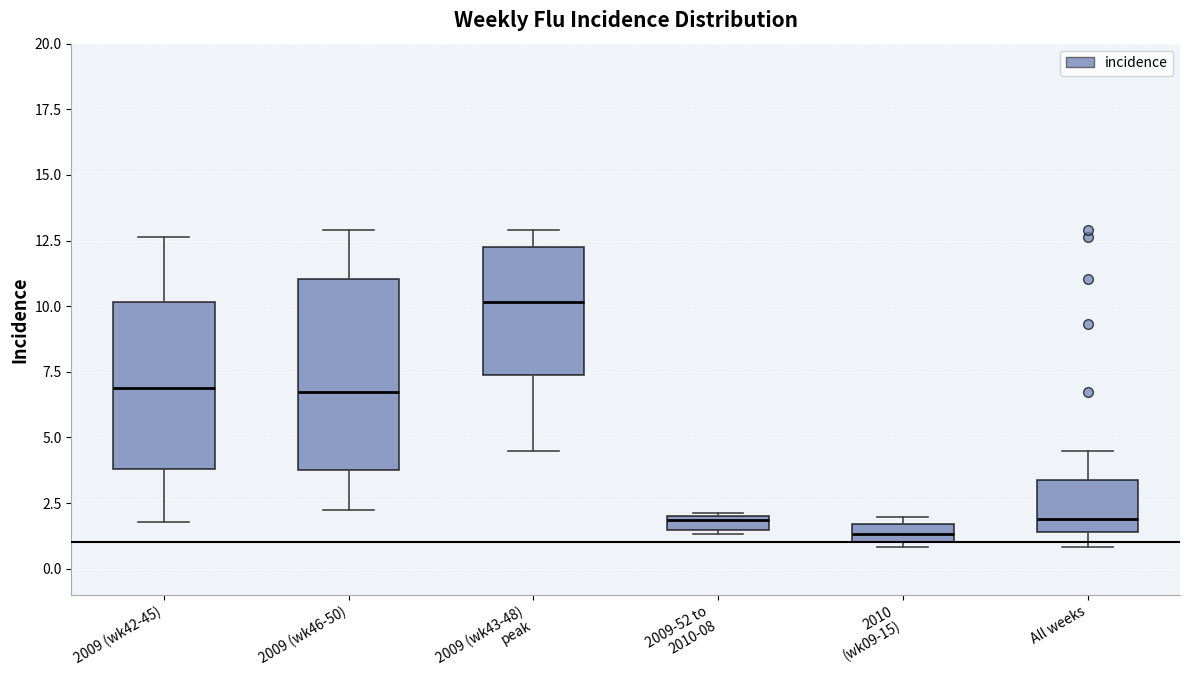

Which box is the tallest, from its lower edge to its upper edge?

2009 (wk46-50)